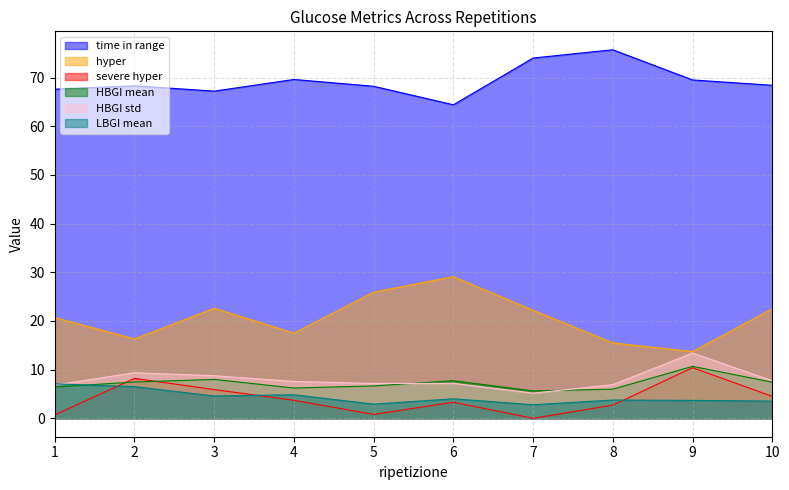

What is the value of the HBGI mean point at the 7th from the left?

5.6